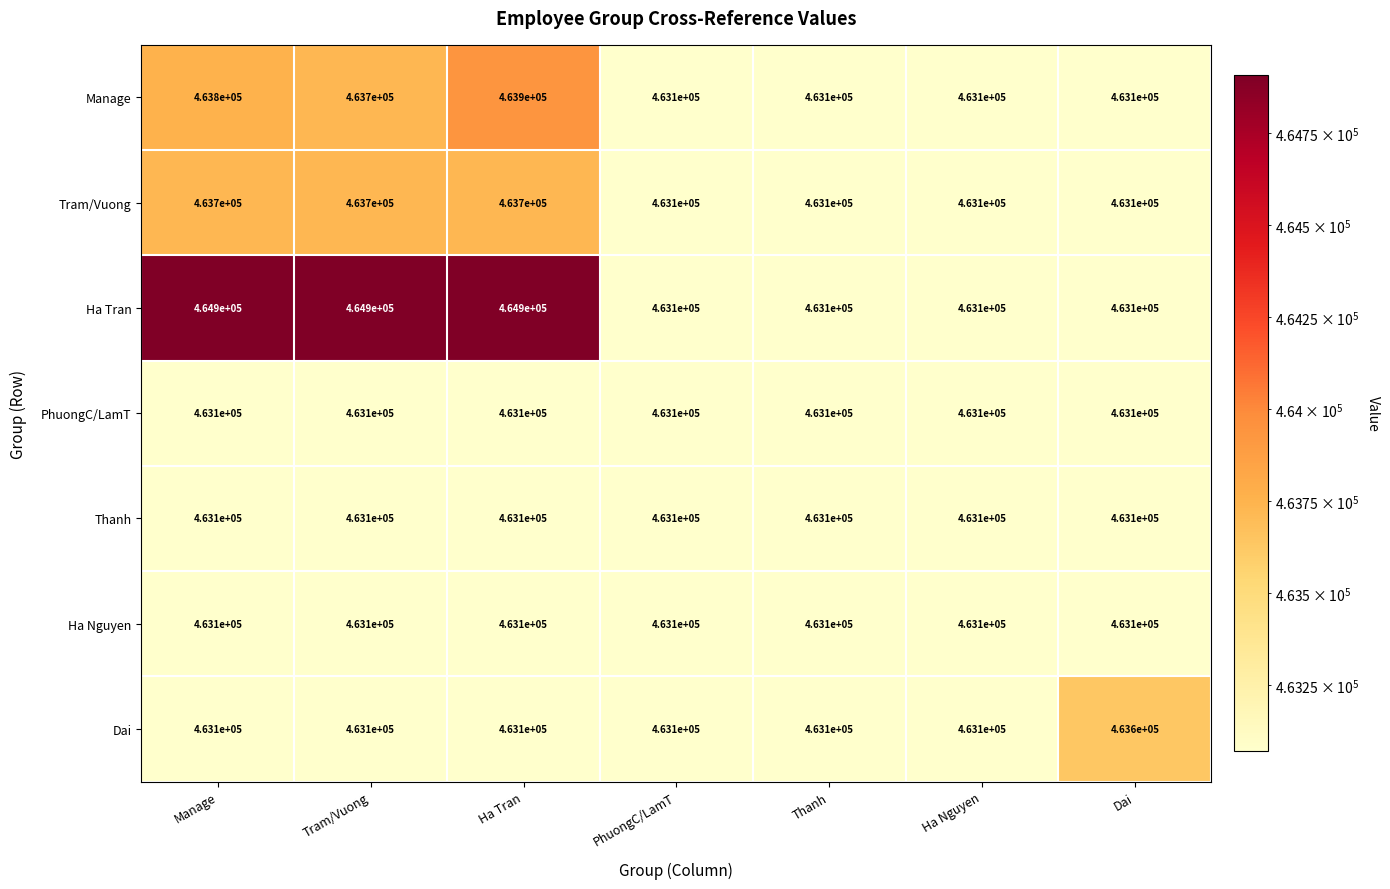

How many distinct data groups are displayed?

7